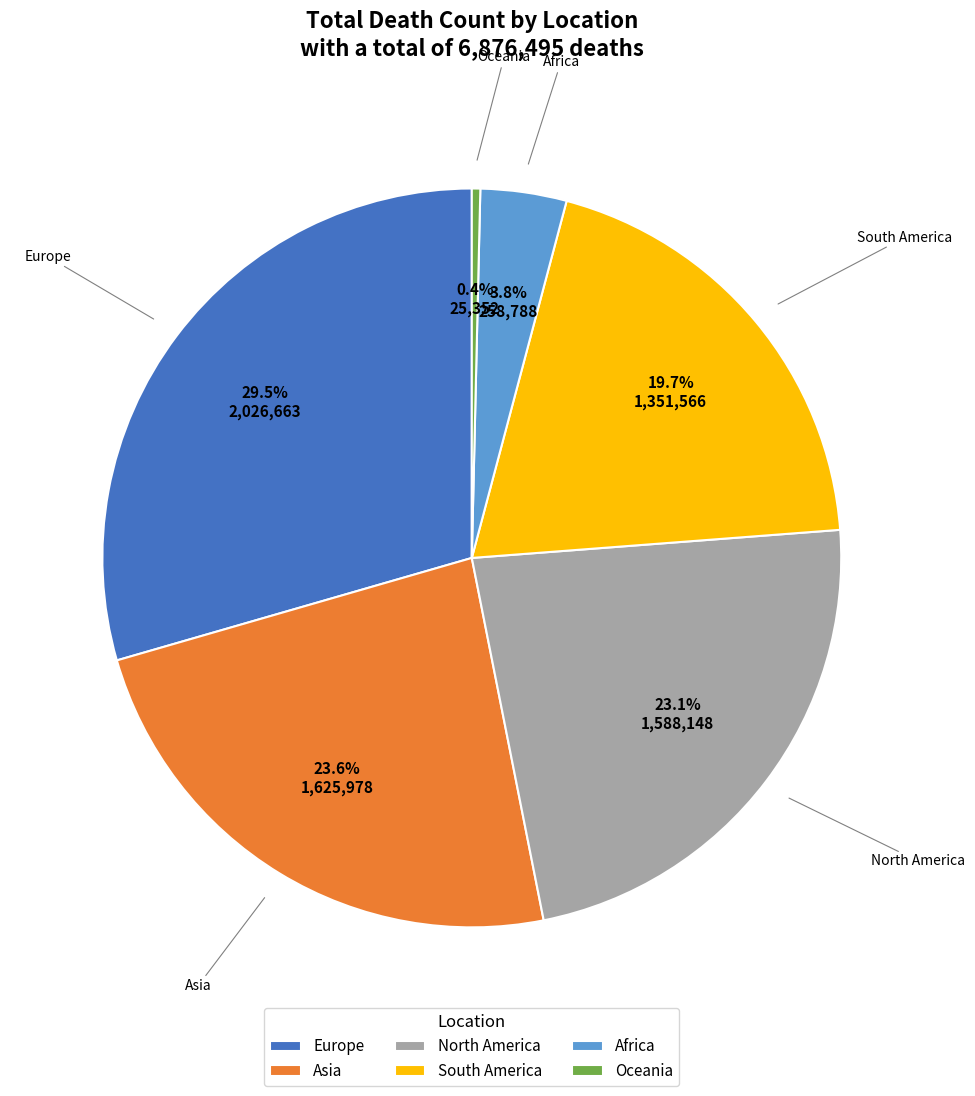

Which slice is the largest?

Europe